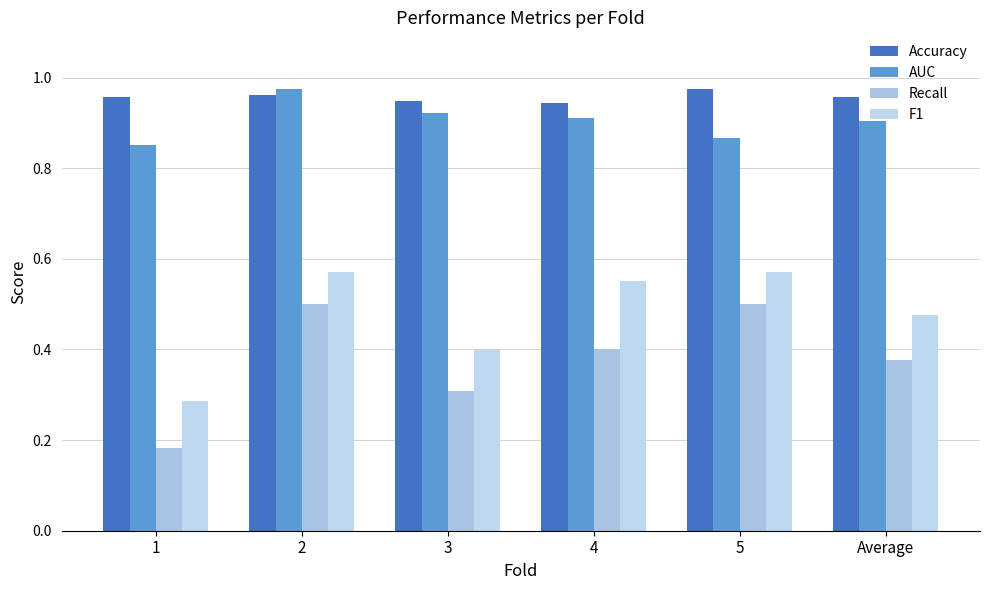

What is the sum of all Accuracy values?

5.7